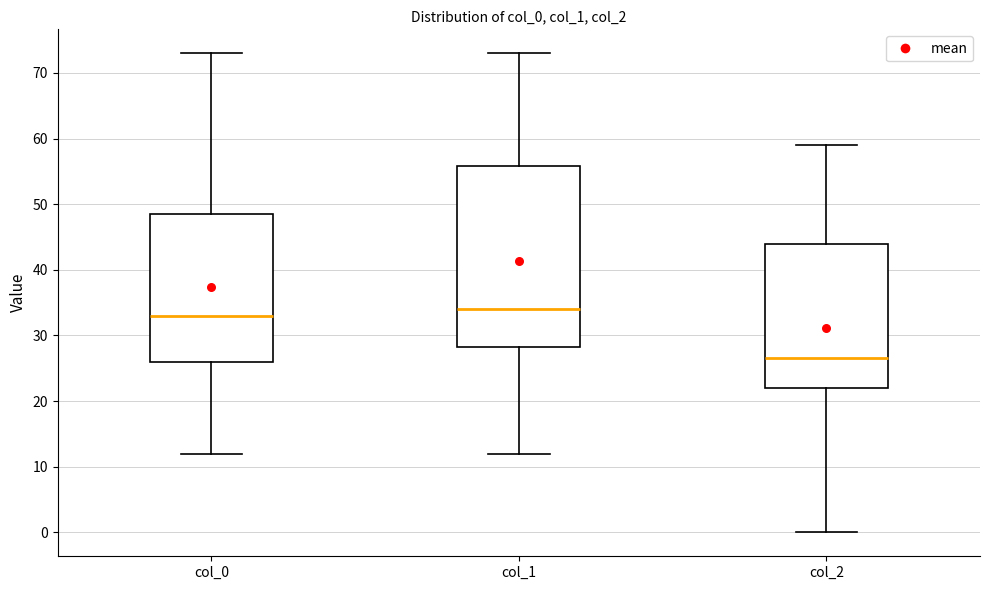

Which box is the tallest, from its lower edge to its upper edge?

col_1